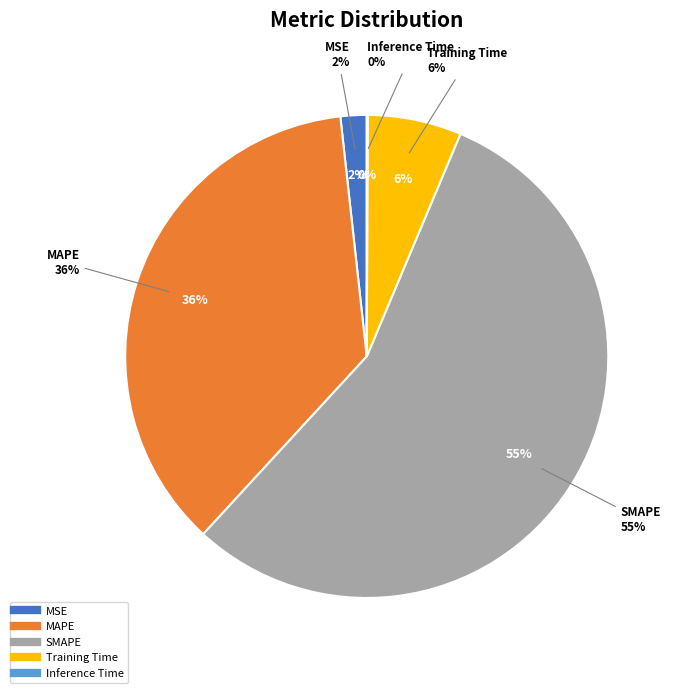

Rank the categories by value from highest to lowest.

SMAPE, MAPE, Training Time, MSE, Inference Time